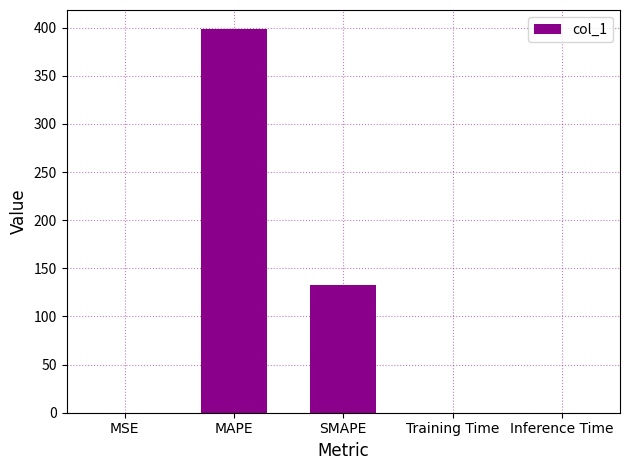

Which category has the highest value across all series?

MAPE